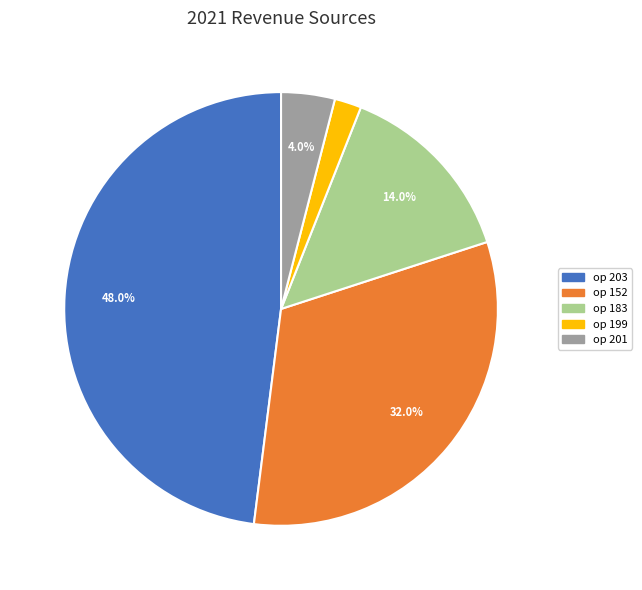

Count the number of slices in the pie.

5